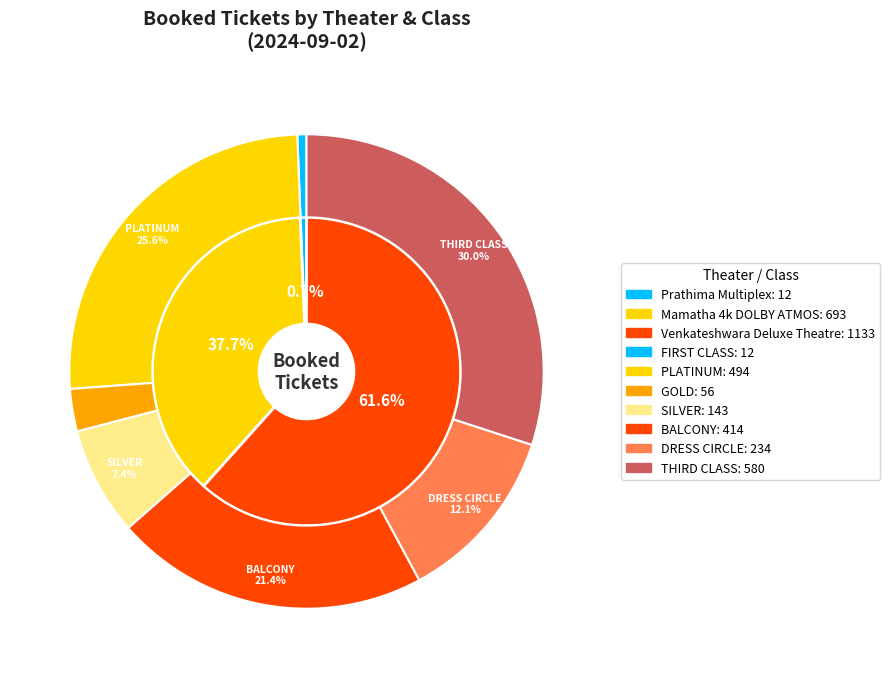

Which slice is the largest?

3